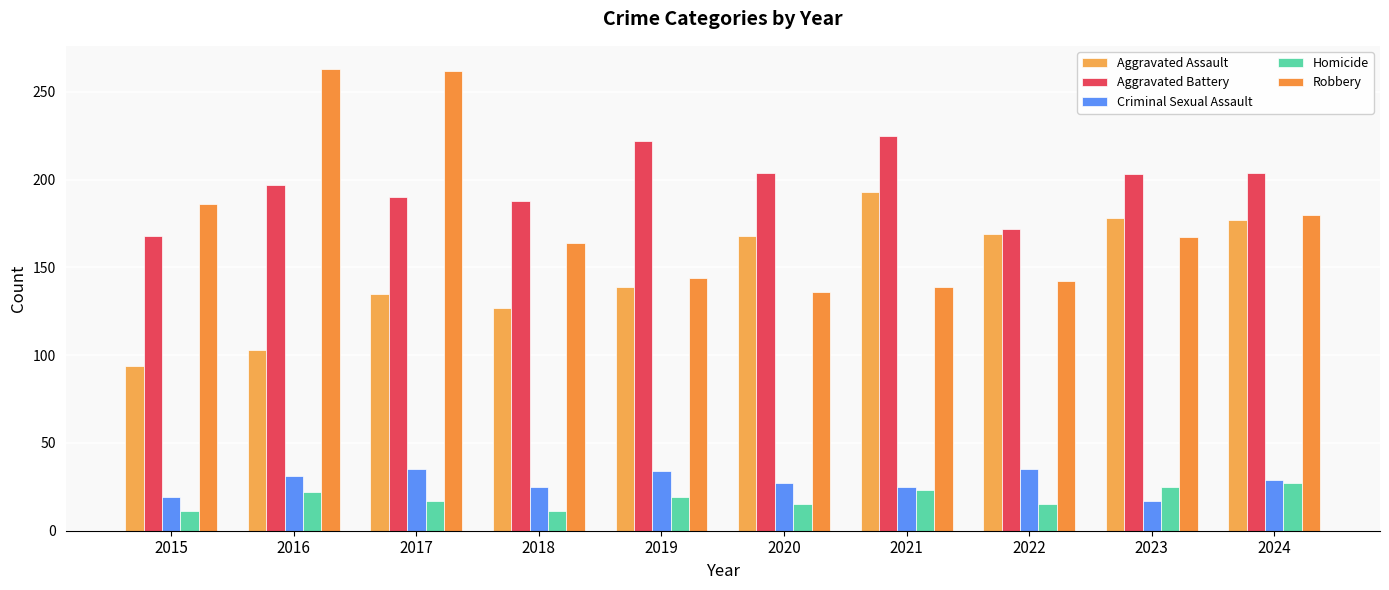

Are the bars horizontal?

No